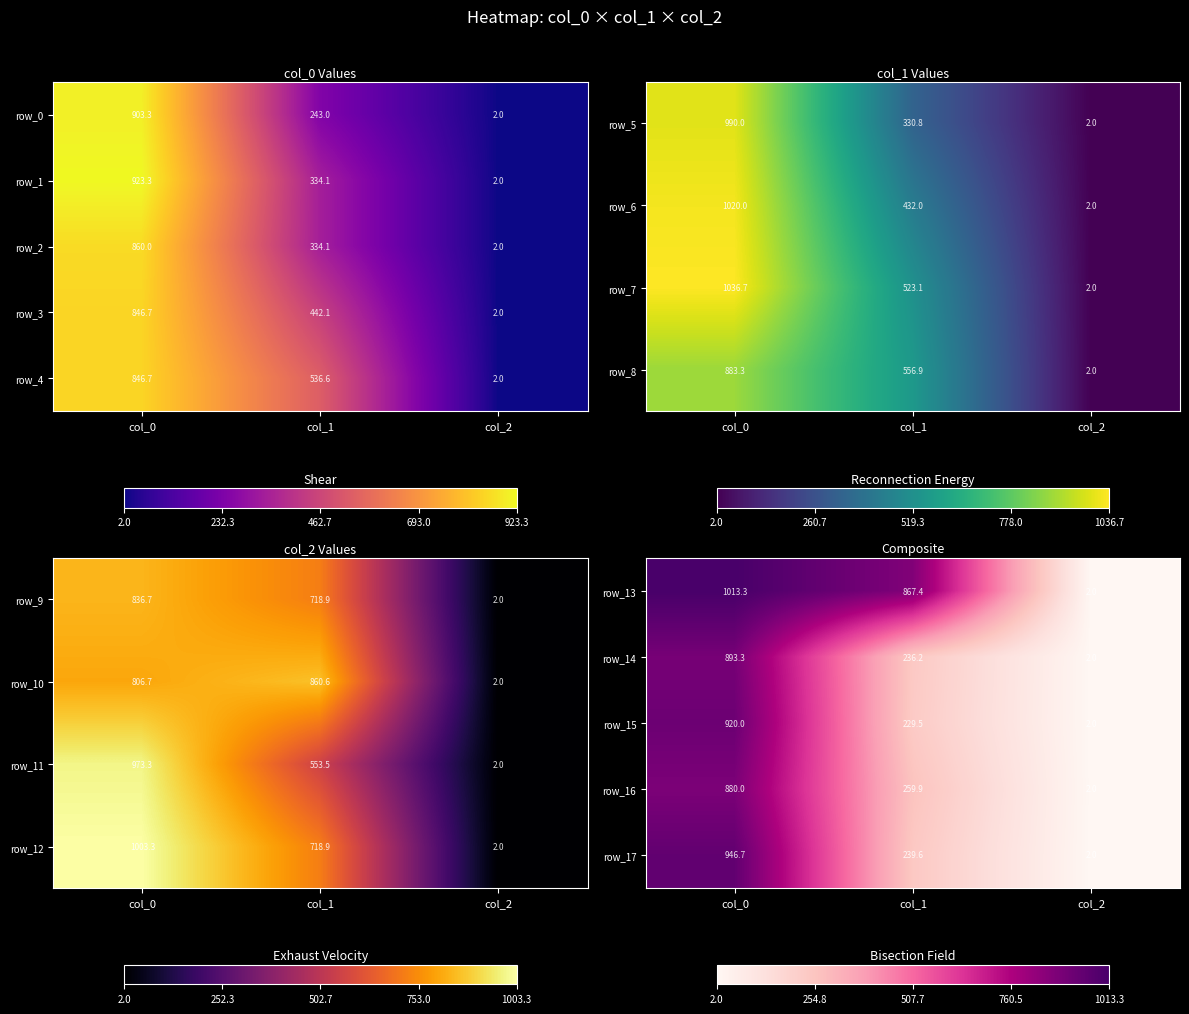

Is it true that row_1 equals 2.0 at col_2?

True